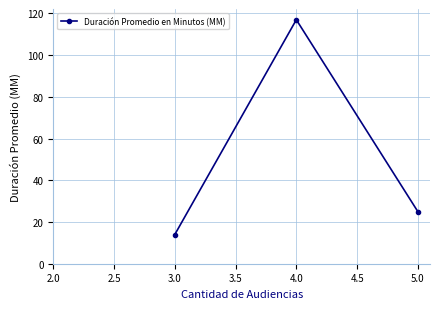

True or false: the data shows 16 at 5.0.

False